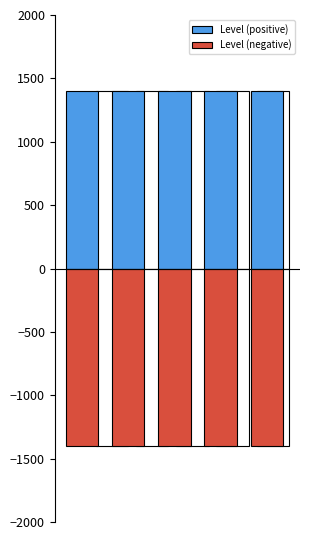

What is the average value of the Level (positive) series?

1400